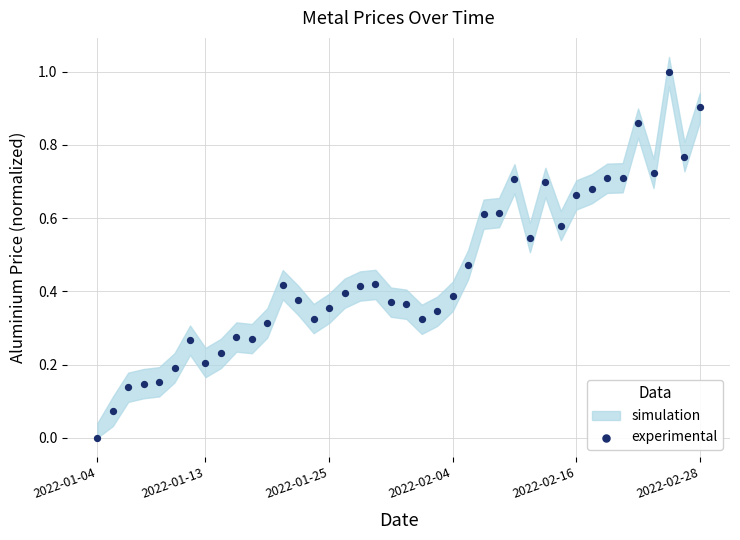

What is the range of Y values (max minus min)?

1.0